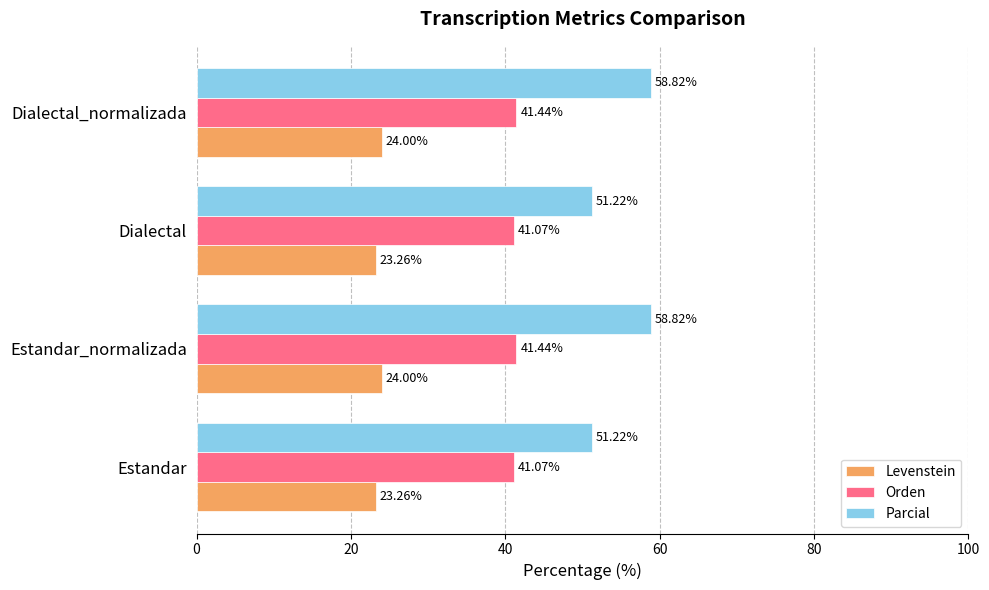

Which series has the widest spread of values?

Parcial